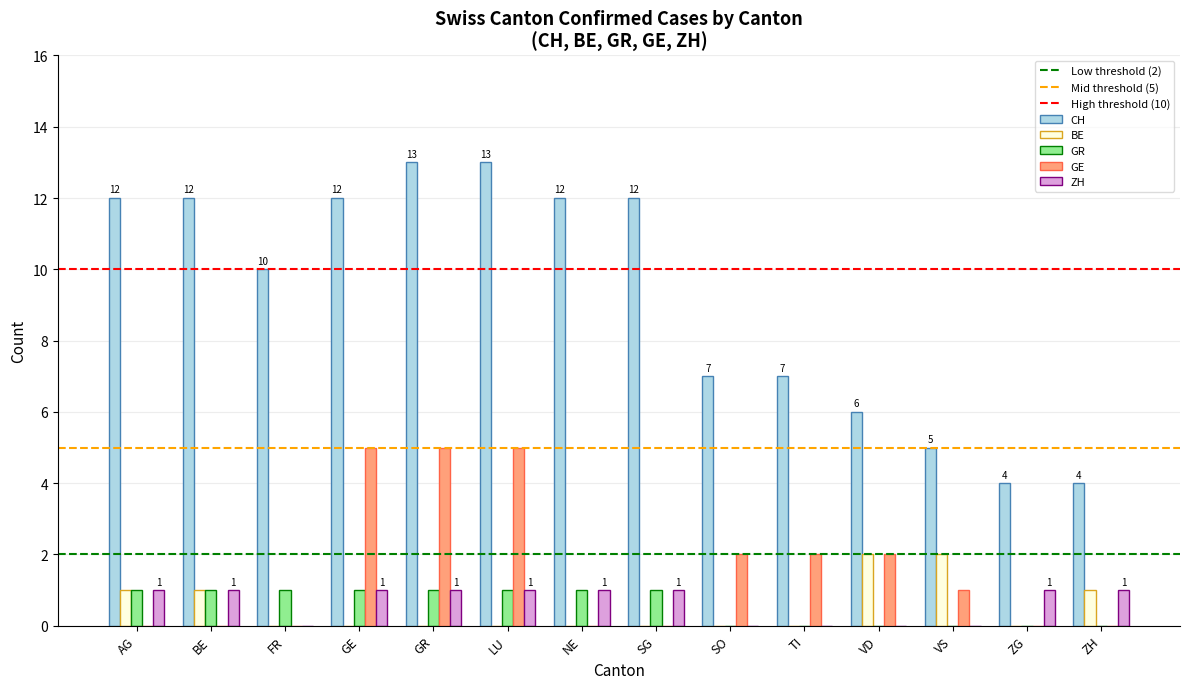

Which series changed the most between SG and SO?

CH